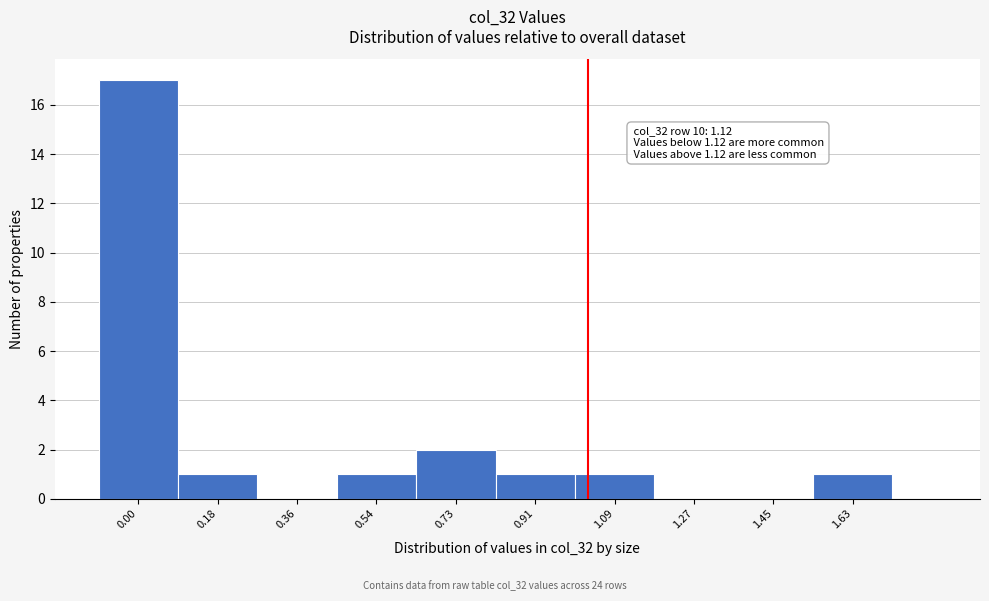

Reading left to right, extract all data points from this chart.

0.00=17	0.18=1	0.36=0	0.54=1	0.73=2	0.91=1	1.09=1	1.27=0	1.45=0	1.63=1